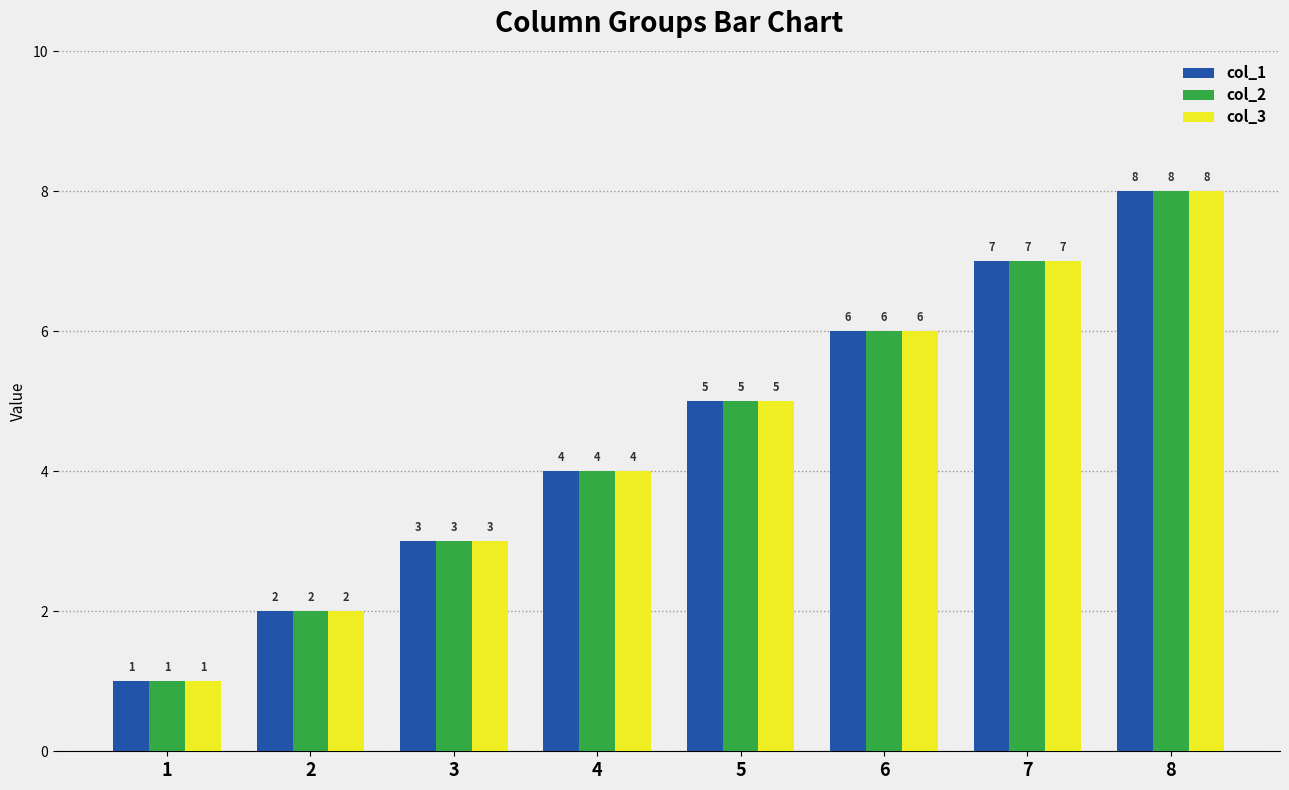

What is the value of the col_2 bar at the 6th from the left?

6